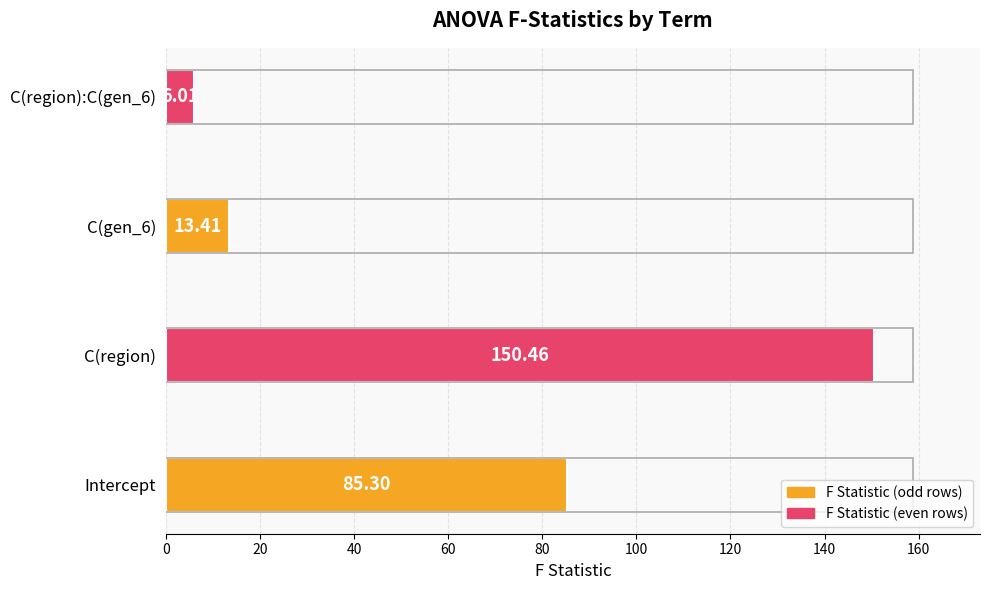

Rank the categories by value from lowest to highest.

C(region):C(gen_6), C(gen_6), Intercept, C(region)